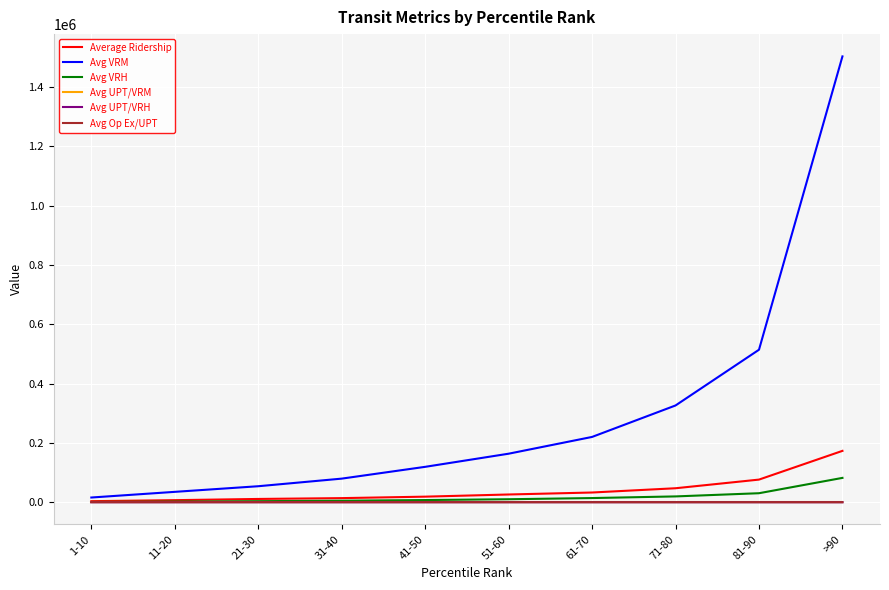

How many values in the Avg Op Ex/UPT series exceed 19?

6